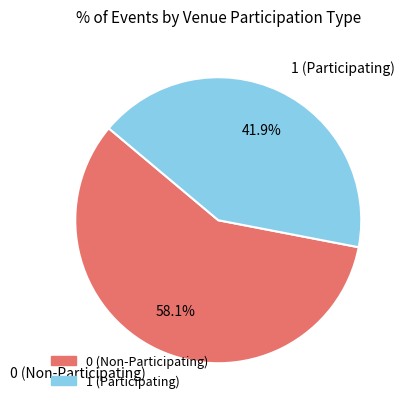

Is there any slice that represents more than half of the pie?

Yes